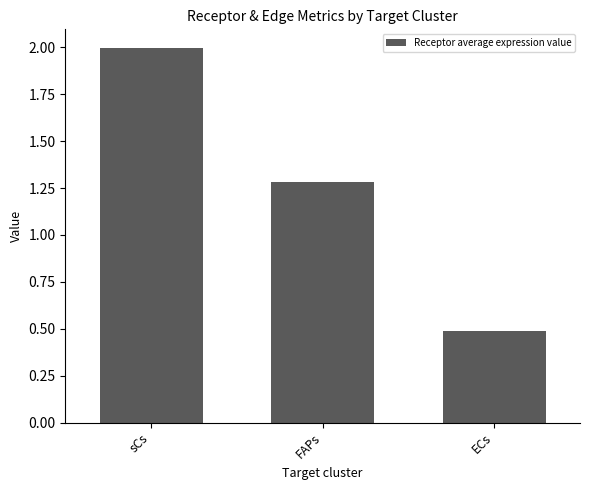

True or false: the data shows 0.5 at ECs.

True